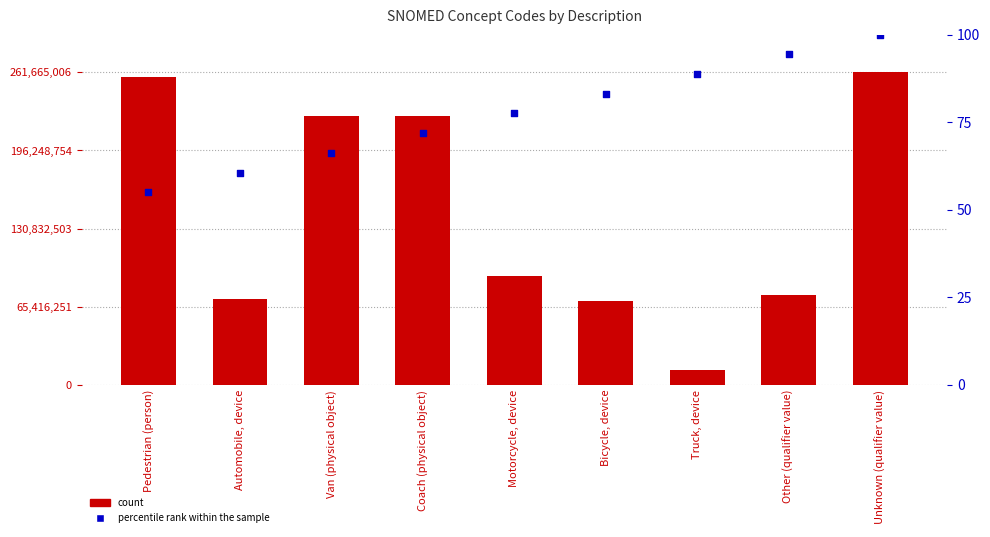

Which series has the largest Y range (max minus min)?

Concept